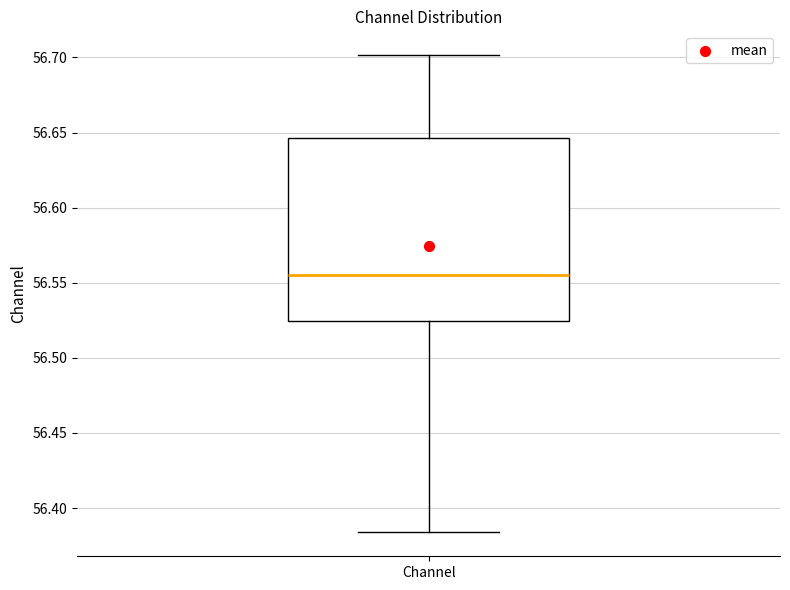

Transcribe this box plot: give where the median line is, the range the box spans, and where the two whiskers end, as read against the y-axis. The values are not printed on the chart, so give them approximately, as read against the axis.

median 56.555, box 56.525 to 56.645, whiskers 56.385 to 56.700